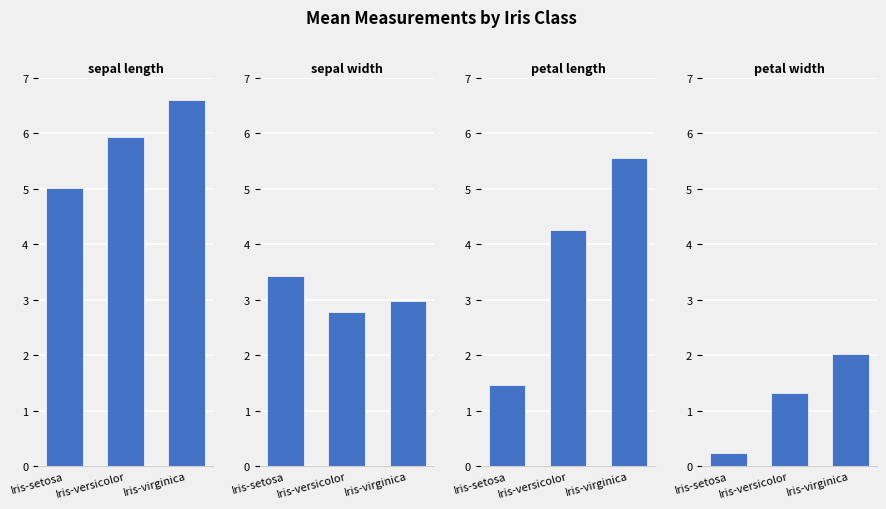

What is the label of the 2nd bar from the right?

Iris-versicolor